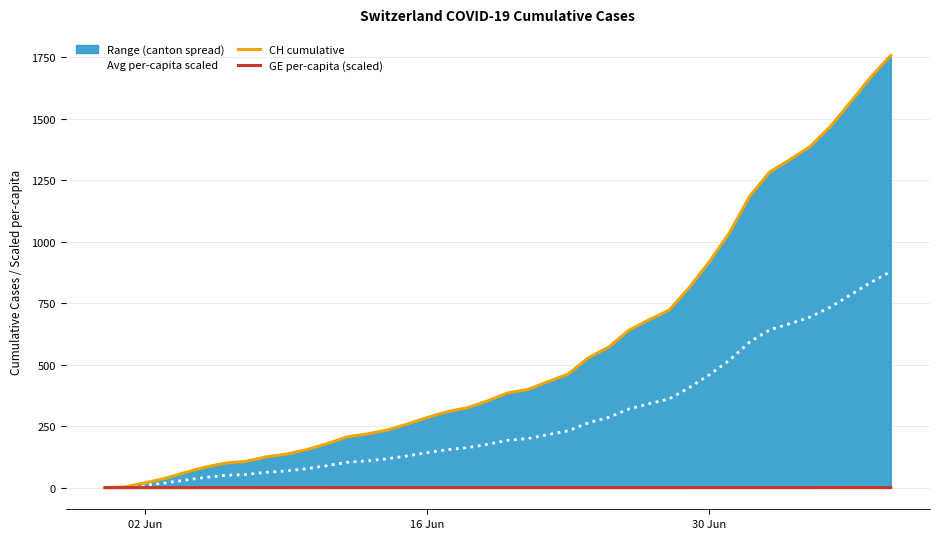

What is the highest value of the Avg per-capita scaled series?

878.1